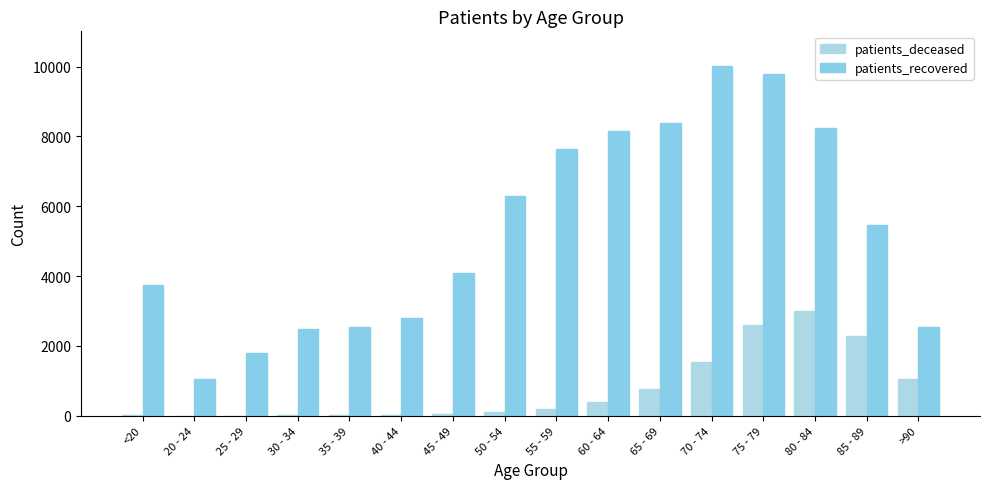

What is the difference between the patients_deceased values at 45 - 49 and 50 - 54?

71